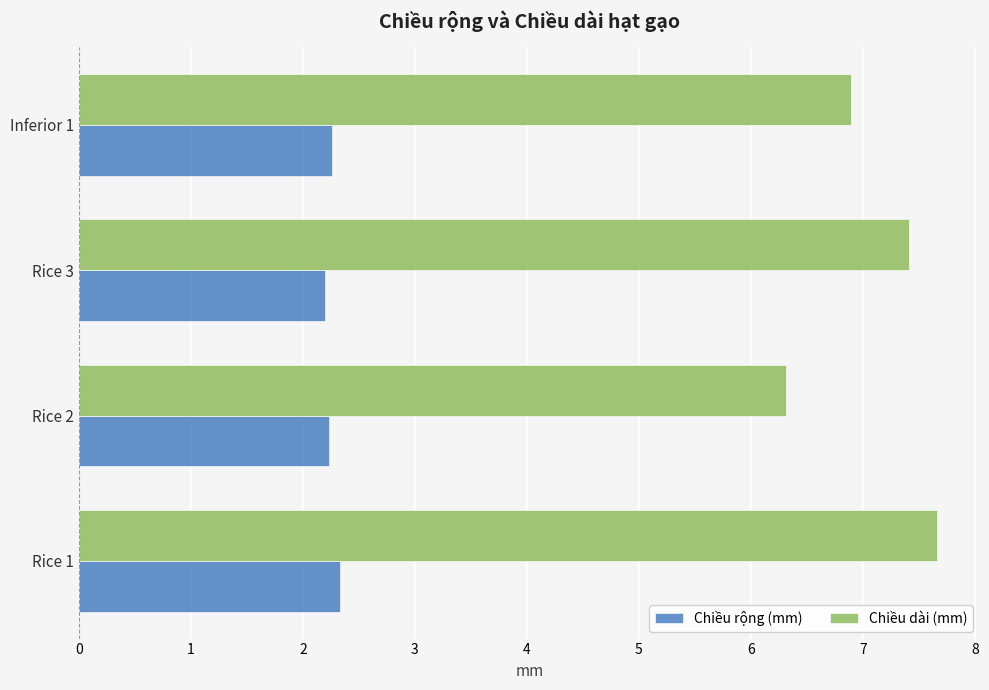

What is the difference between the maximum and second lowest values in the Chiều dài (mm) series?

0.8